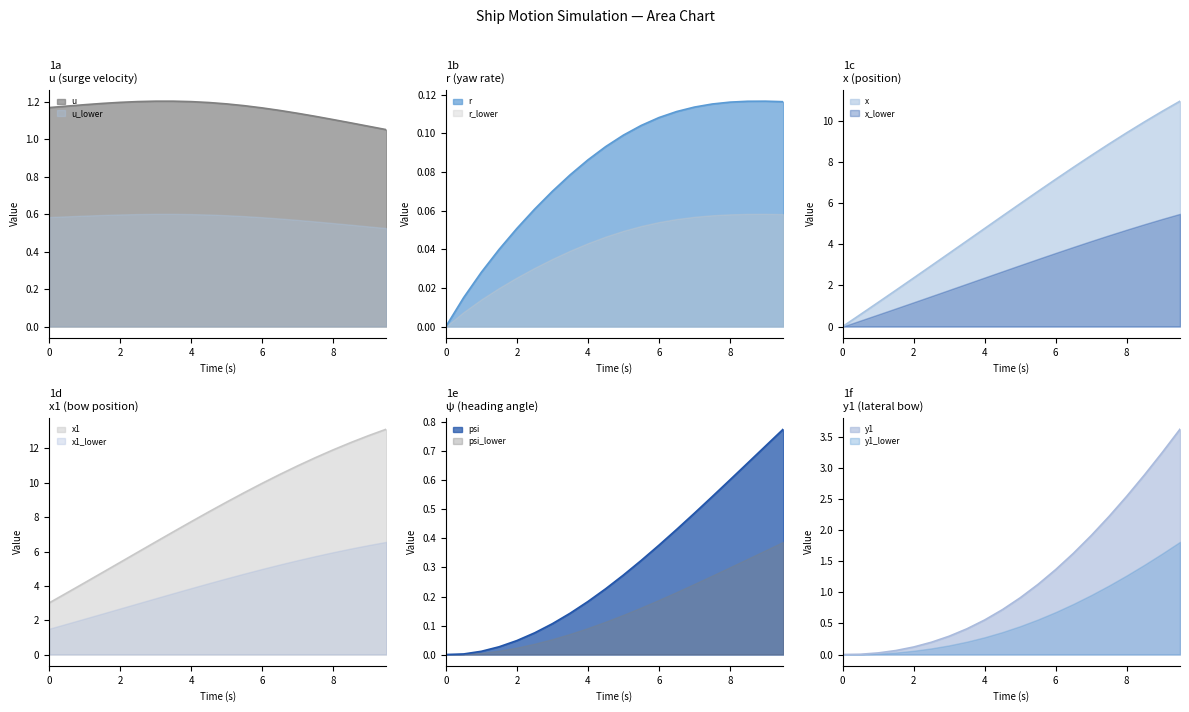

How many lines are shown in the chart?

6